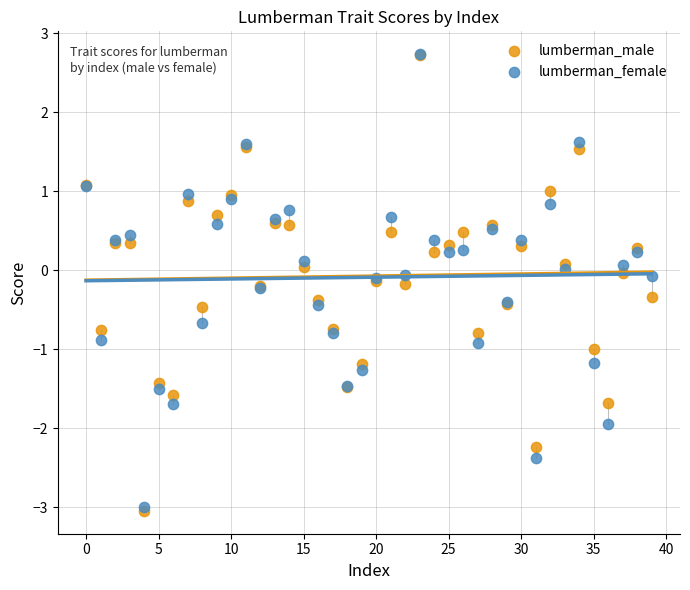

What are all the series names shown in the legend?

lumberman_male, lumberman_female